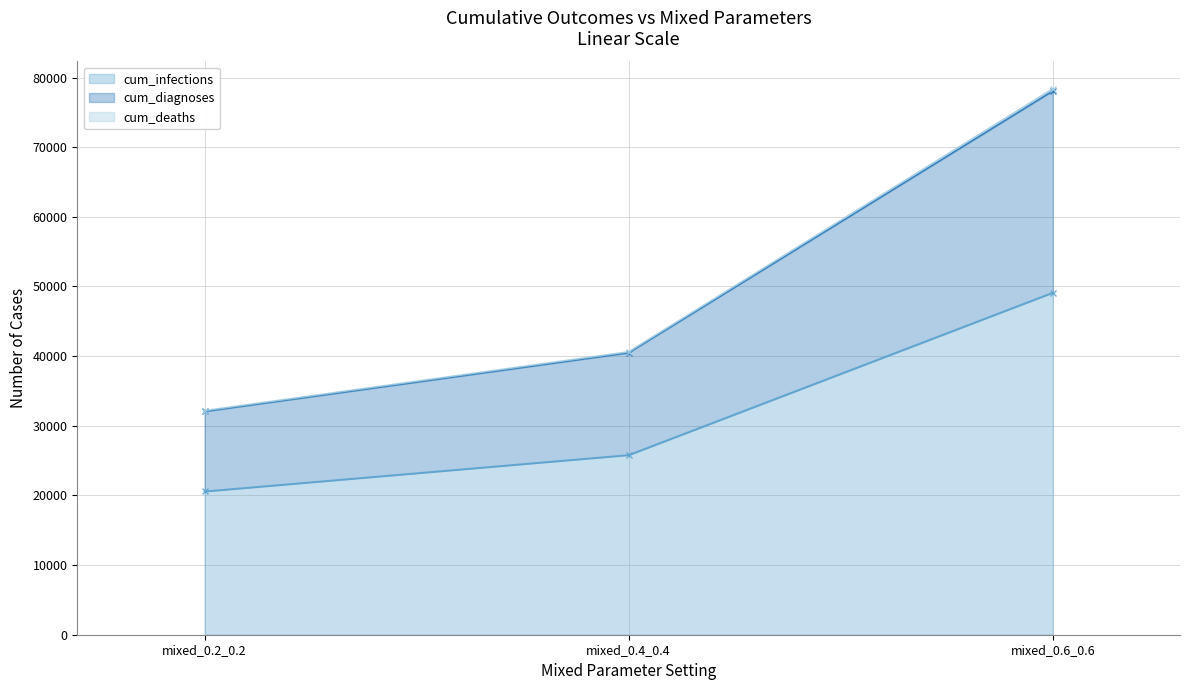

Does the chart have visible grid lines?

Yes